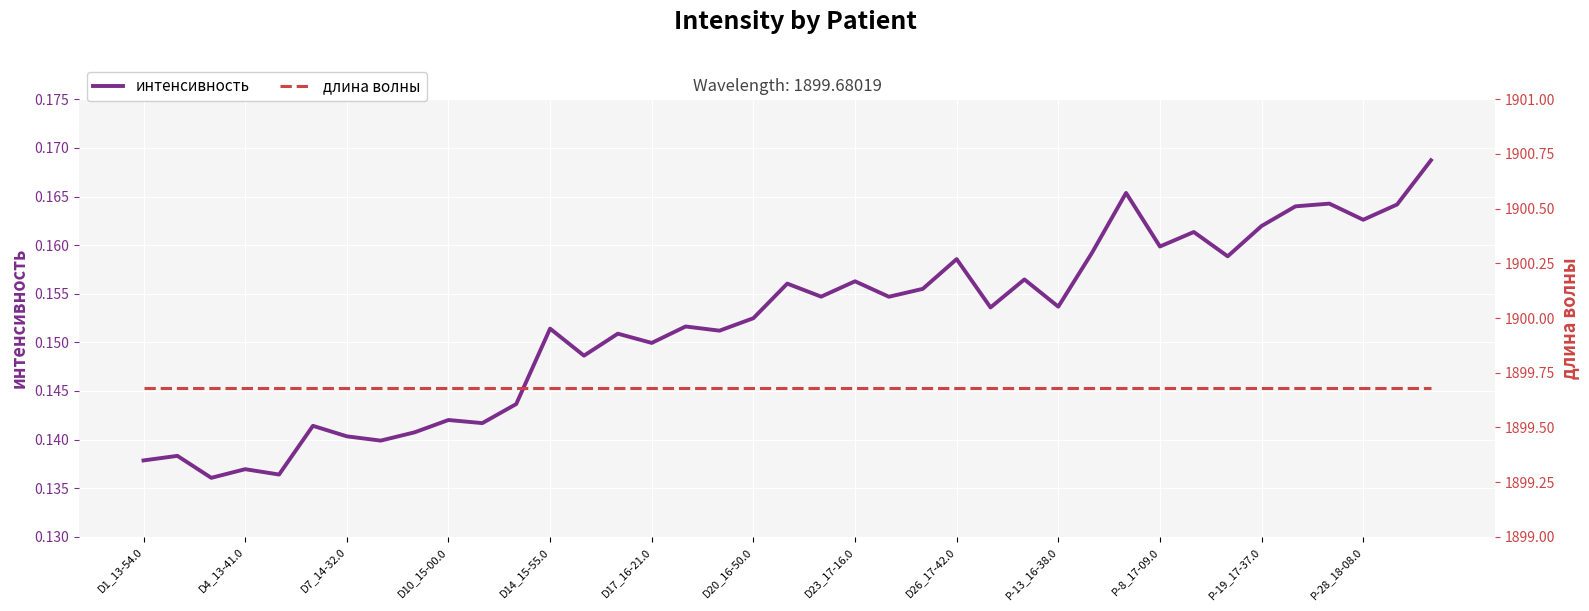

The value of интенсивность at D7_14-32.0 is 0.0. True or false?

False